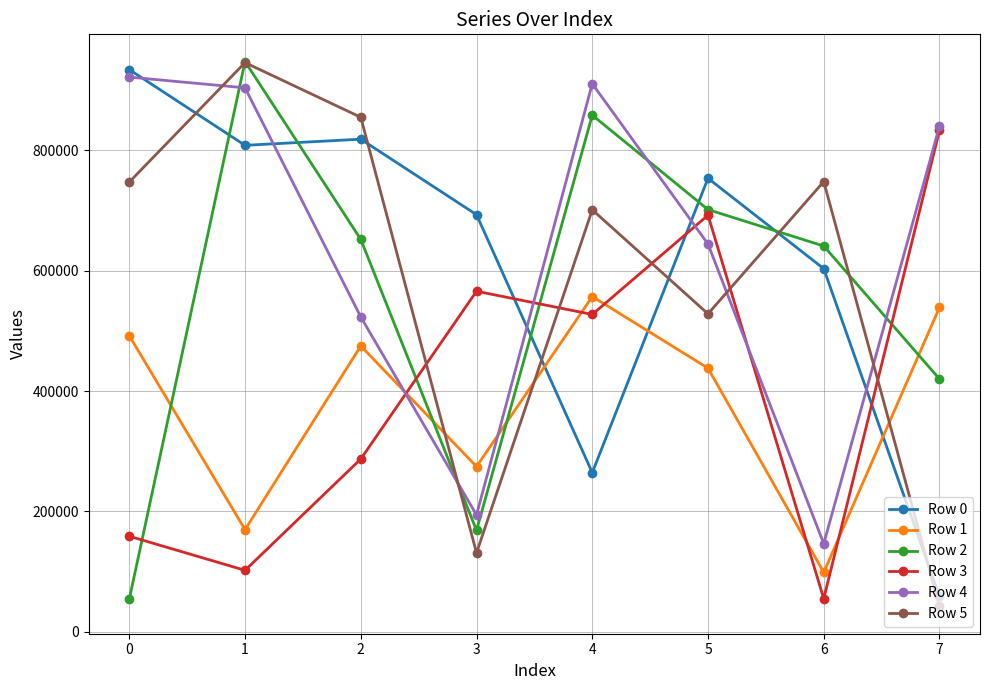

What is the value of the Row 3 point at the 5th from the left?

527341